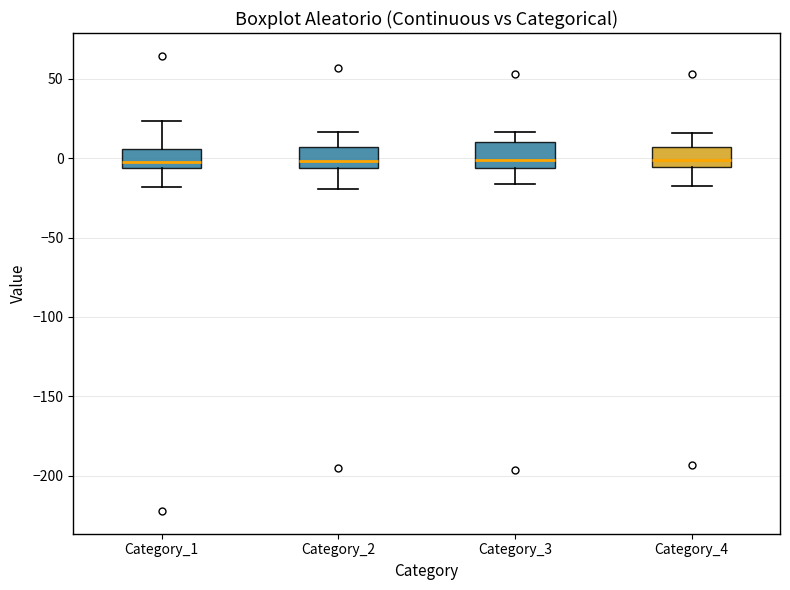

Reading left to right, transcribe this box plot: for each box, give where its median line is, the range the box spans, and where its two whiskers end, as read against the y-axis. The values are not printed on the chart, so give them approximately, as read against the axis.

Category_1: median 0, box -5 to 5, whiskers -20 to 25
Category_2: median 0, box -5 to 5, whiskers -20 to 15
Category_3: median 0, box -5 to 10, whiskers -15 to 15
Category_4: median 0, box -5 to 5, whiskers -15 to 15